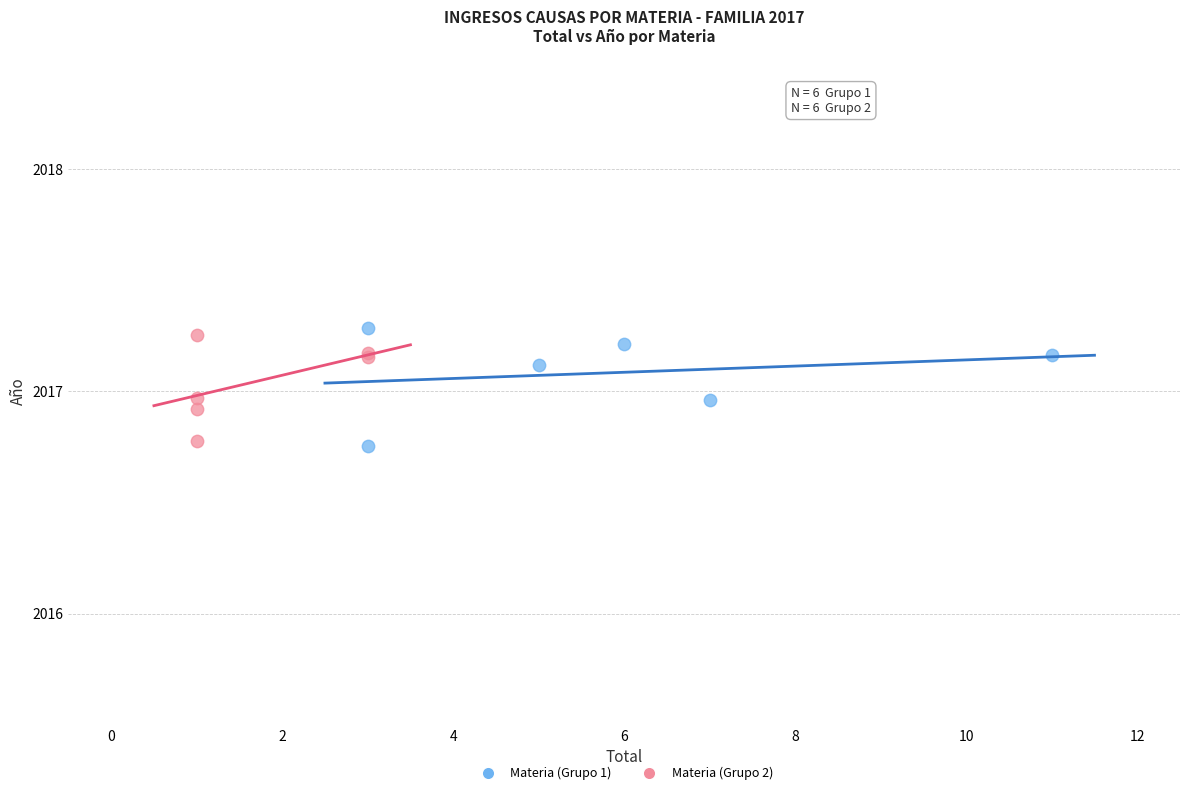

What are all the series names shown in the legend?

Materia (Grupo 1), Materia (Grupo 2)